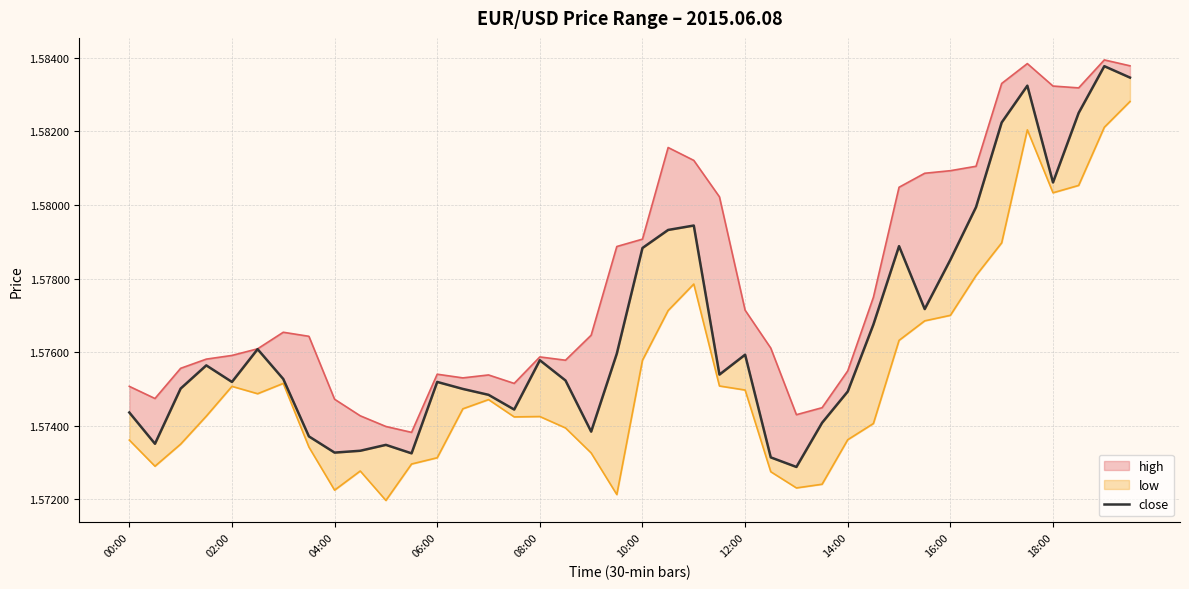

The chart shows a value of 0.3 at 21. True or false?

False